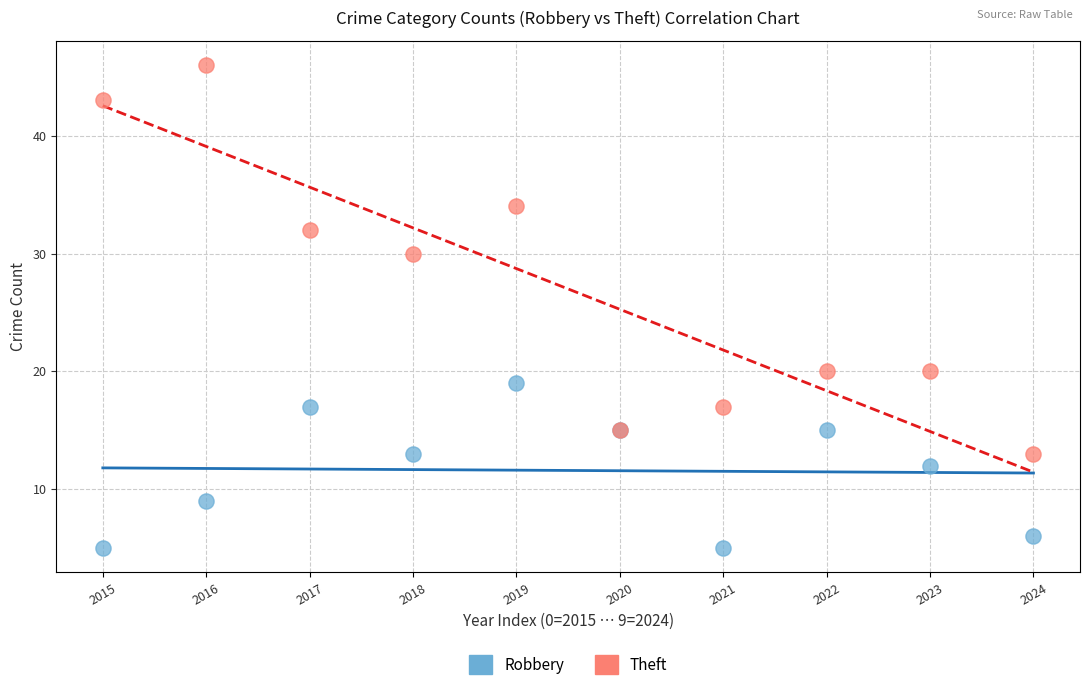

What are all the series names shown in the legend?

Robbery, Theft